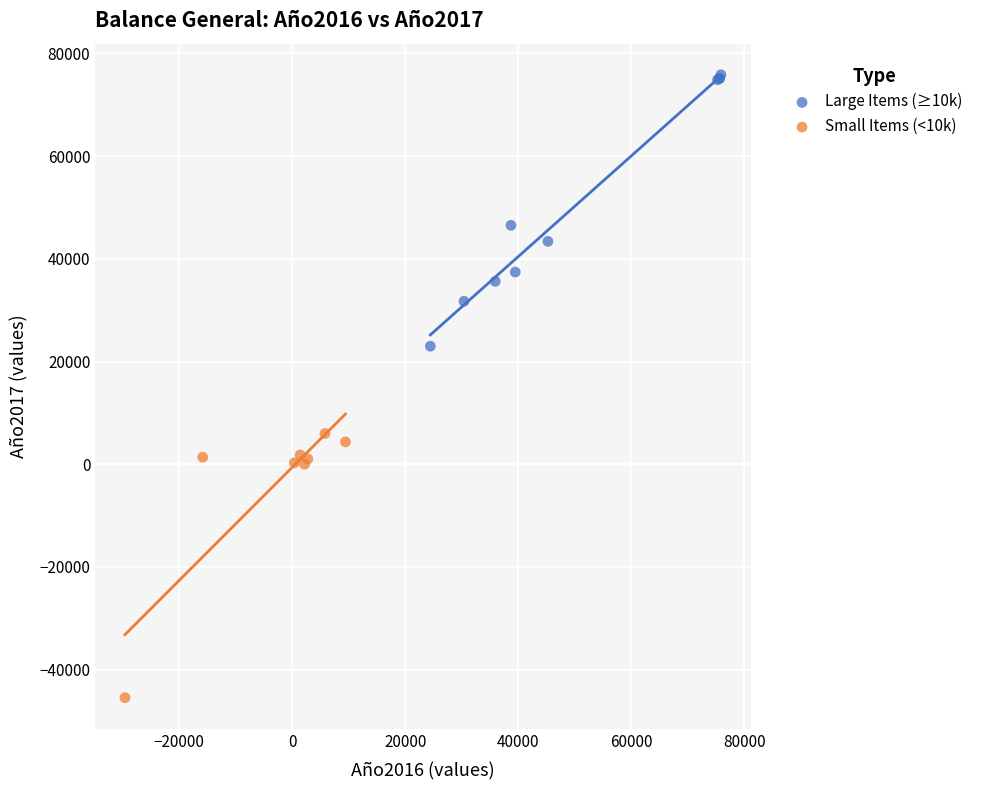

What are all the series names shown in the legend?

Large Items (≥10k), Small Items (<10k)